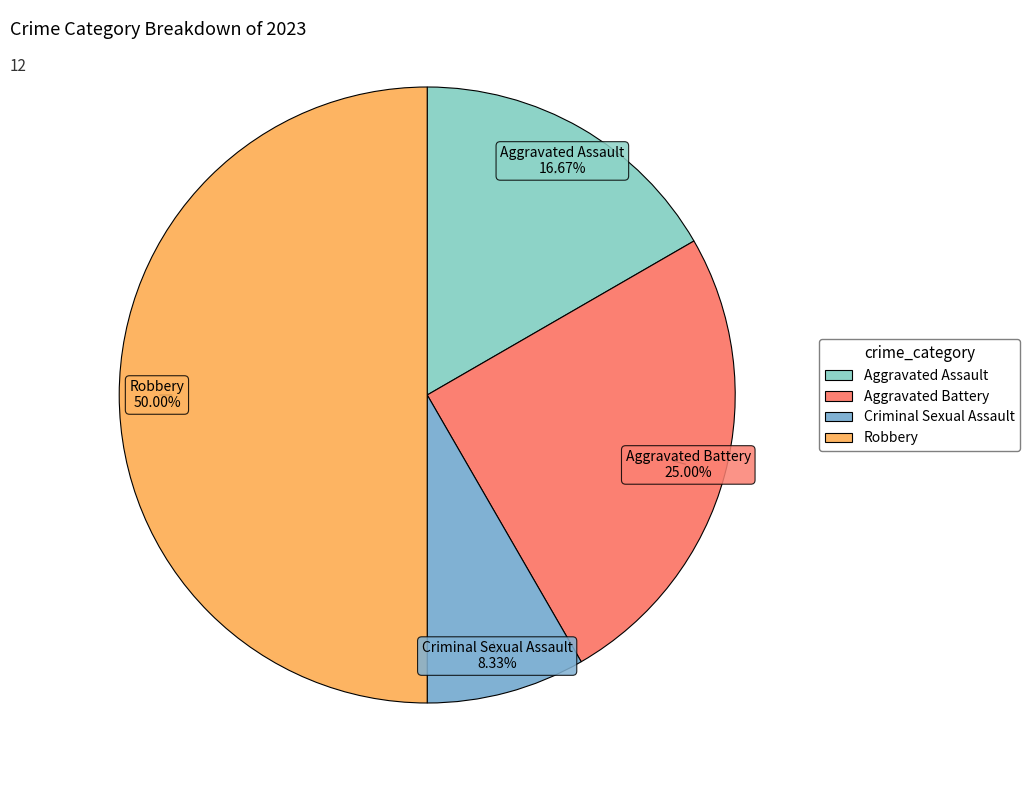

To the nearest percent, what is the difference between the largest and smallest slice percentages?

42%